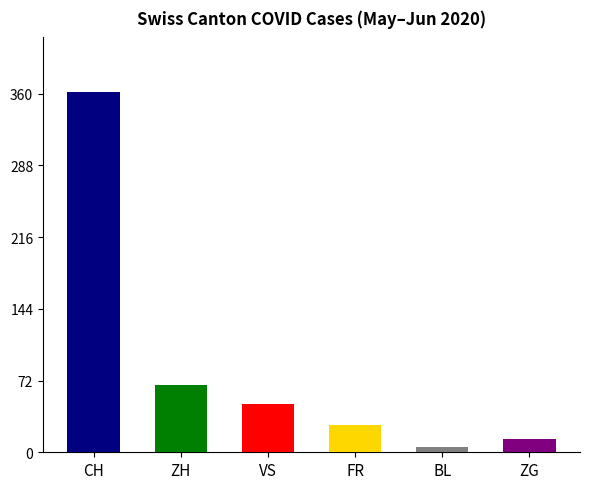

At 2020-06-10, list the series in order from largest to smallest.

CH, ZH, VS, FR, ZG, BL